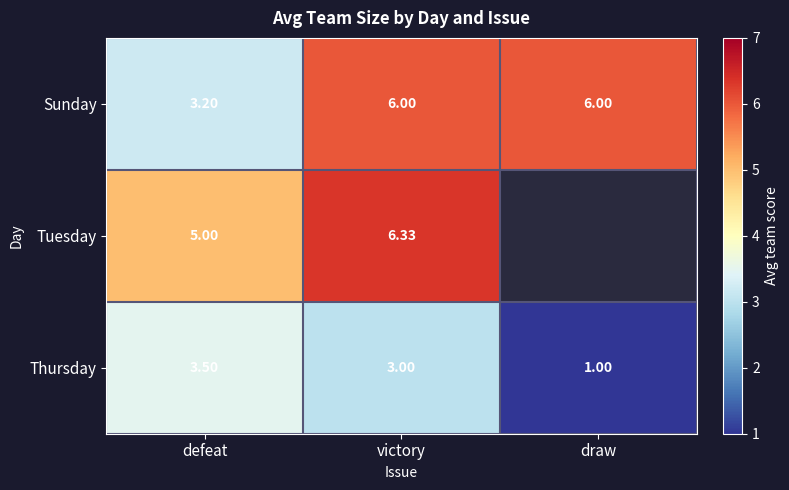

Which category has the highest value across all series?

victory